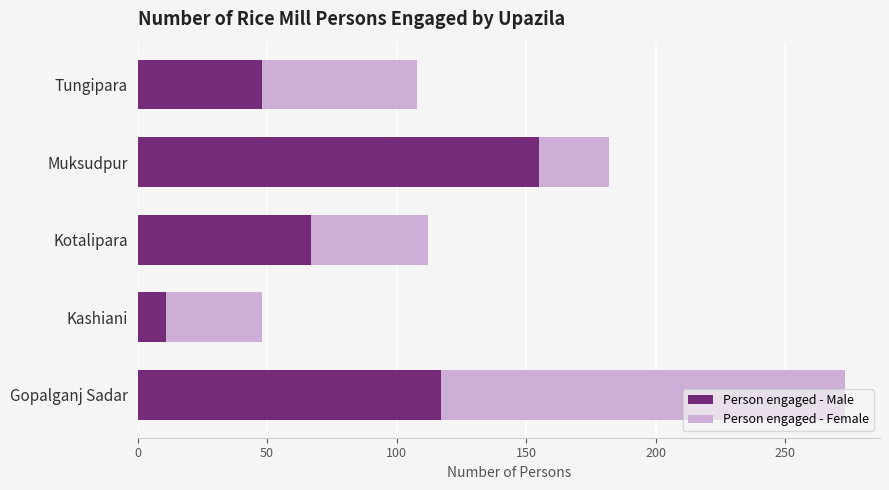

At which label does Person engaged - Male reach its peak?

Muksudpur